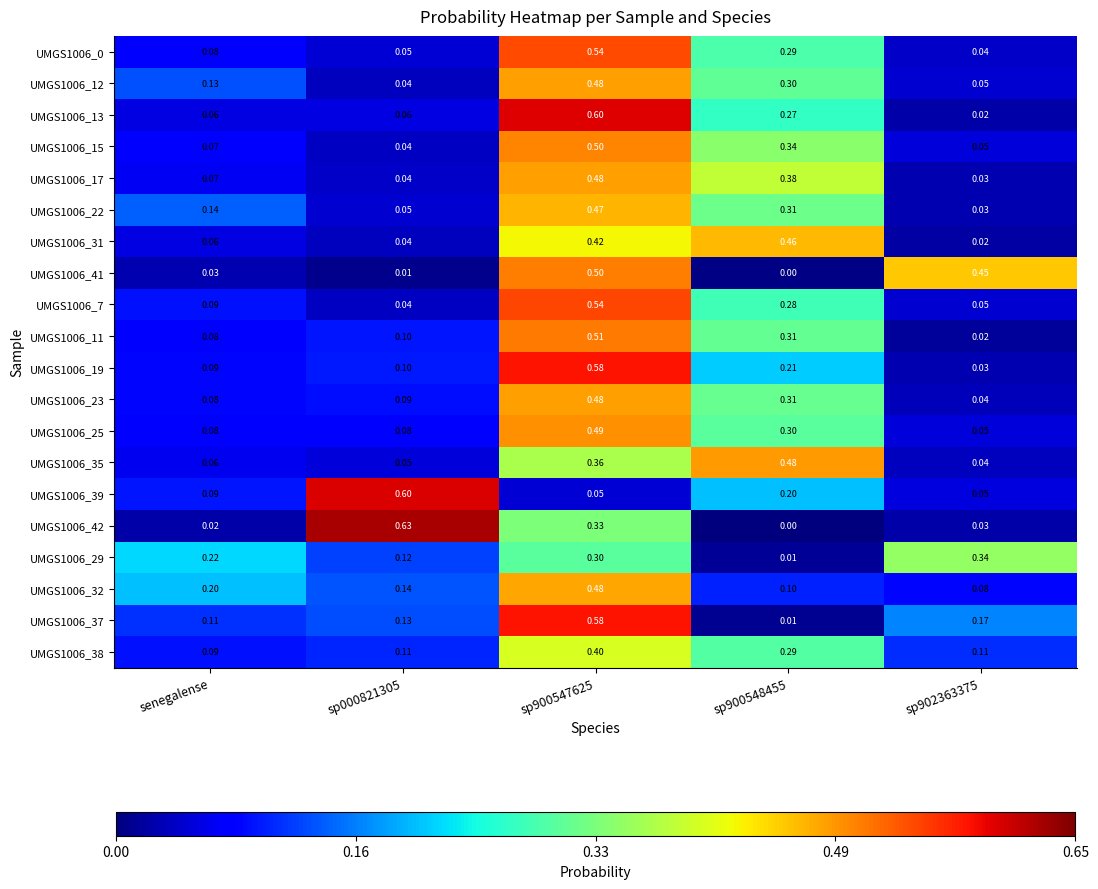

Where is UMGS1006_38 nearest to the value 0?

senegalense